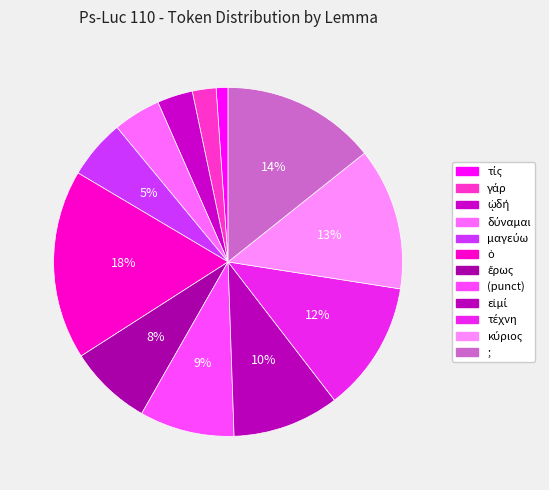

How many slices are in this pie chart?

12